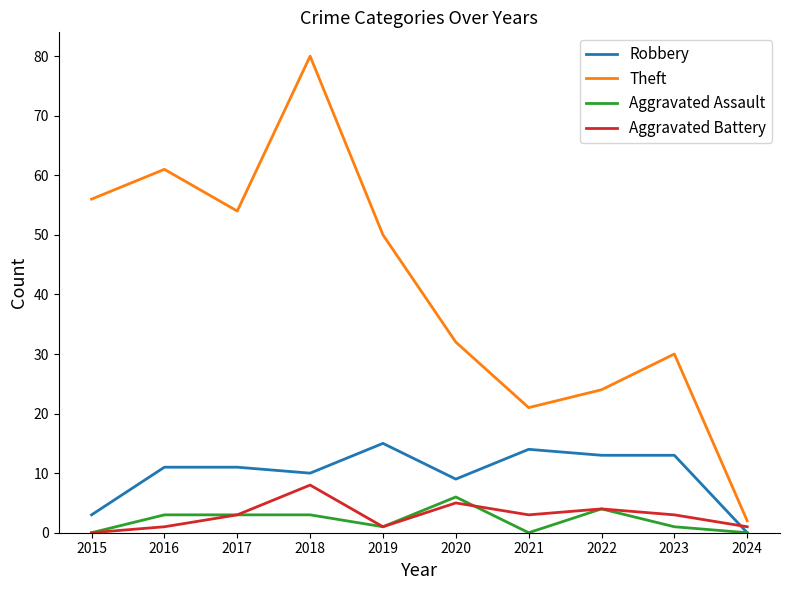

Count the Aggravated Assault values in the range 0 to 3.

8